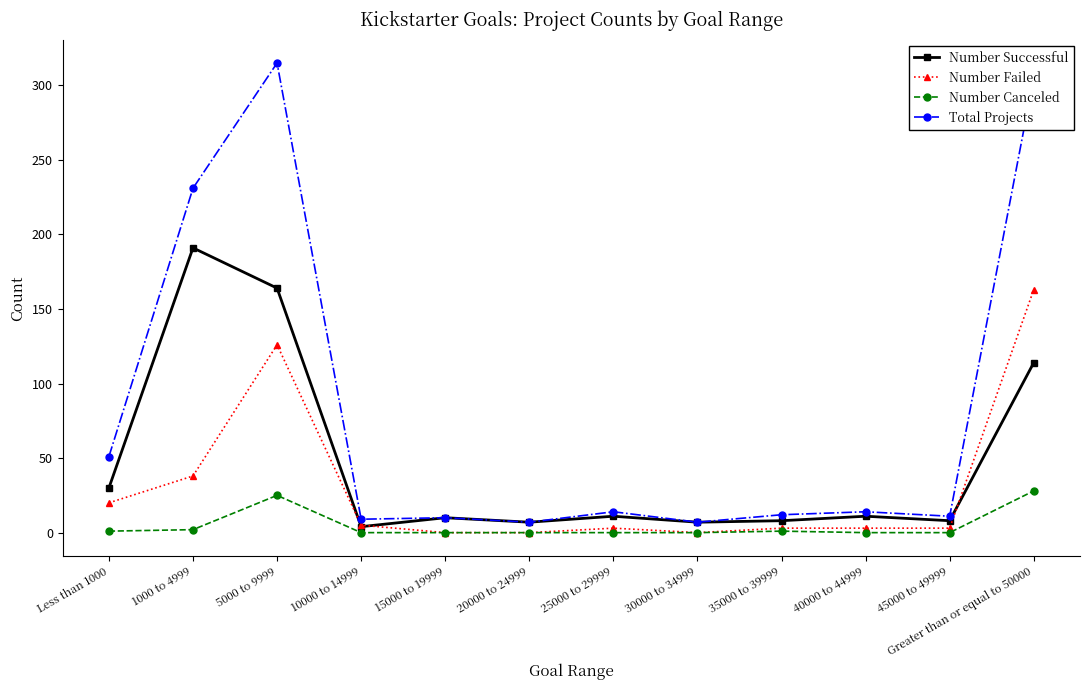

Count the number of categories in the chart.

12